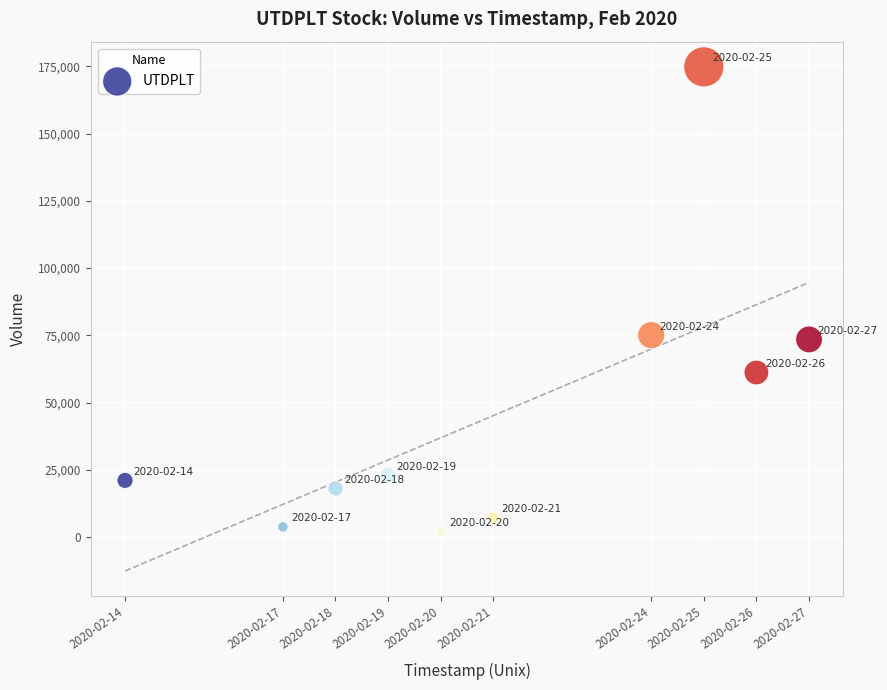

What is the range of Y values (max minus min)?

172600